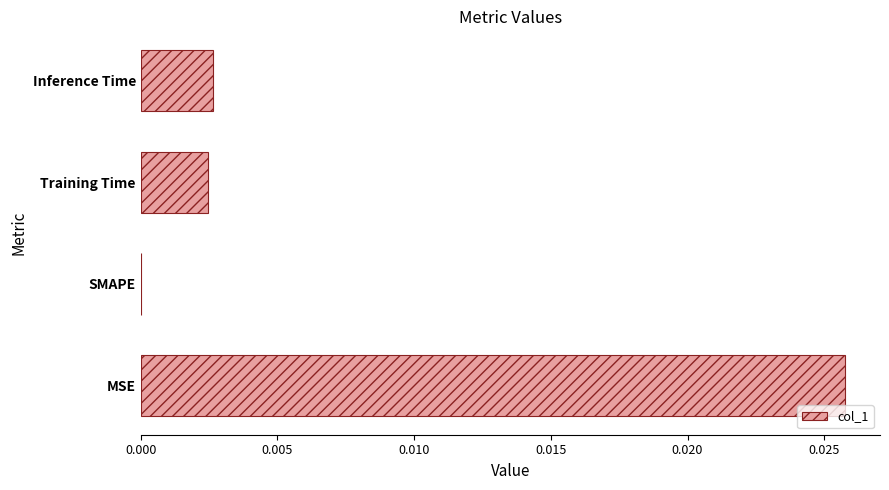

At which category does the chart reach its peak across all series?

MSE